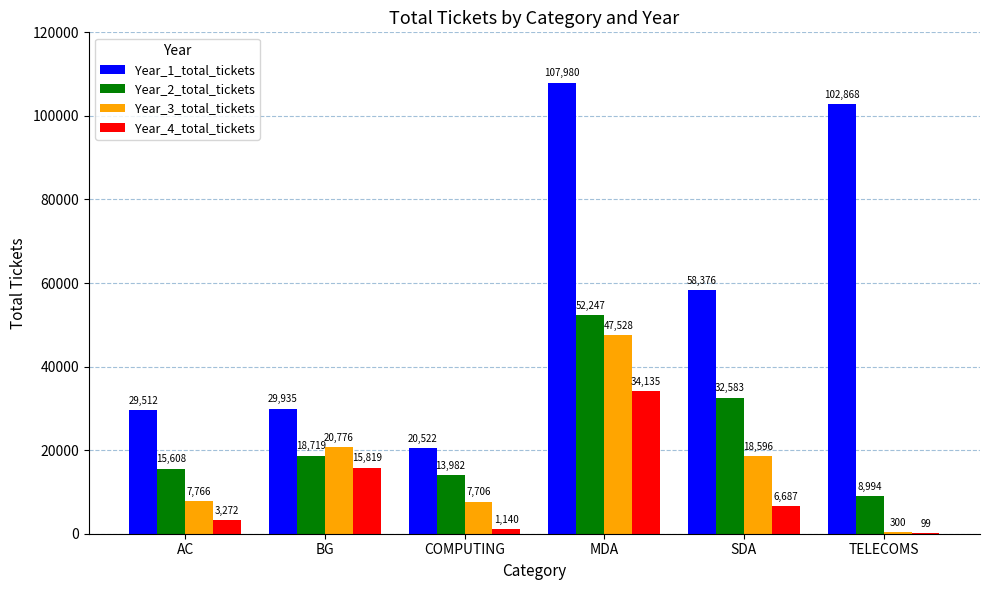

How many groups of bars are there?

6